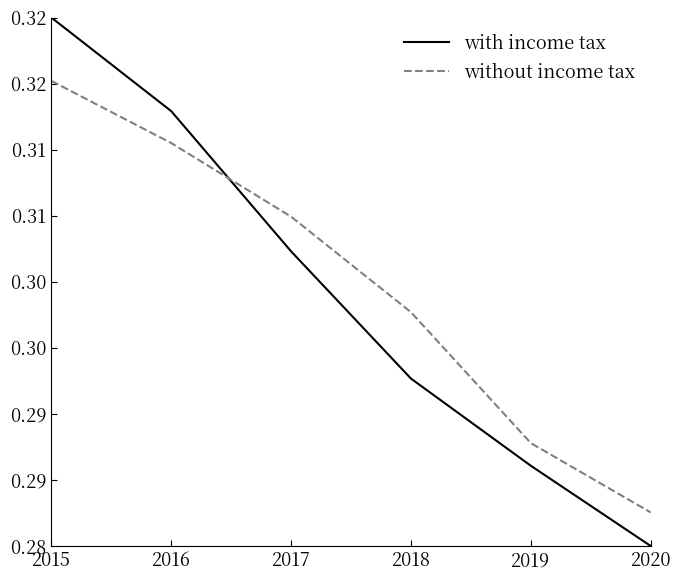

Is it true that without income tax equals 0.3 at 2017?

True